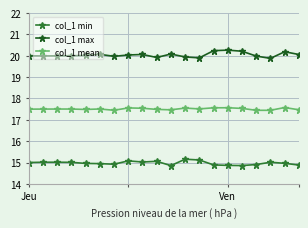

What is the greatest value displayed?

20.3